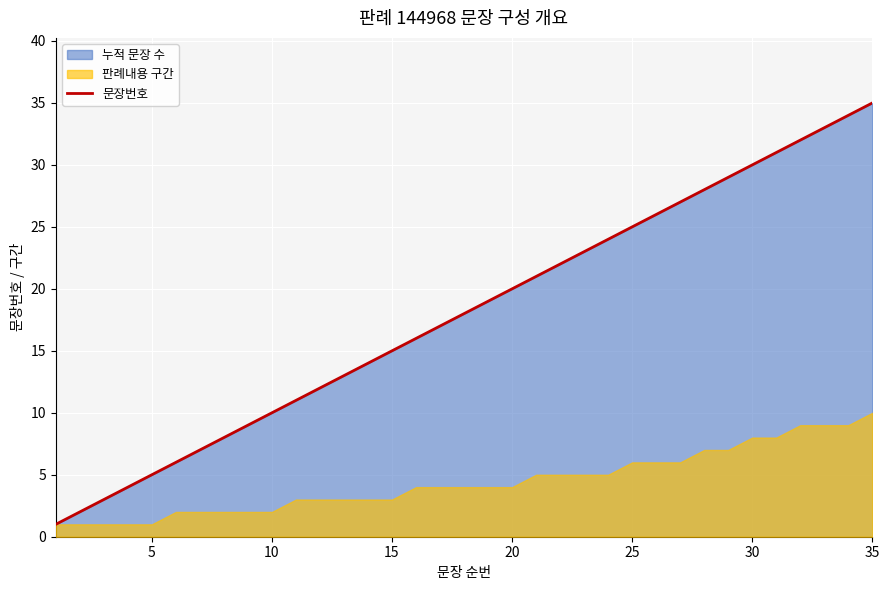

What is the highest value of the 문장번호 series?

35